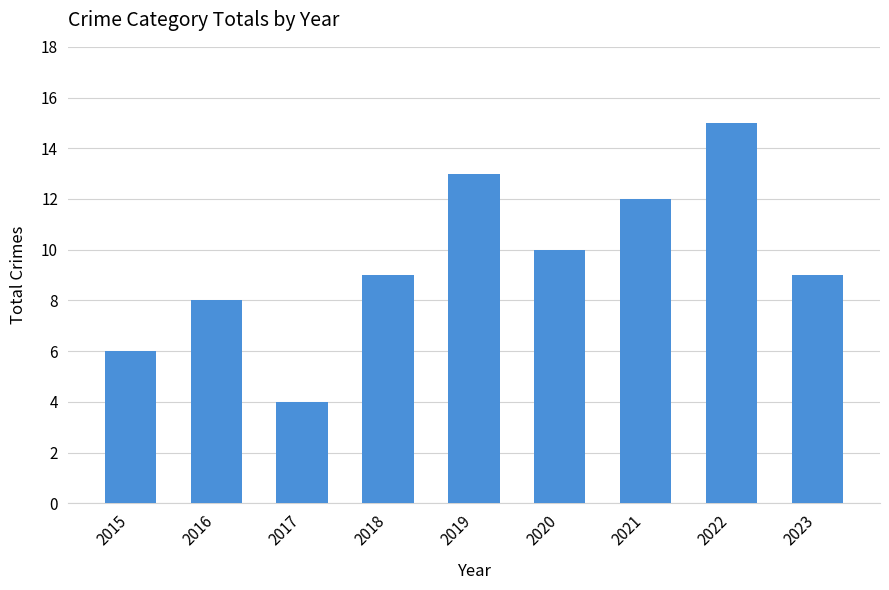

Reading right to left, transcribe all the data shown in this chart.

2023=9	2022=15	2021=12	2020=10	2019=13	2018=9	2017=4	2016=8	2015=6